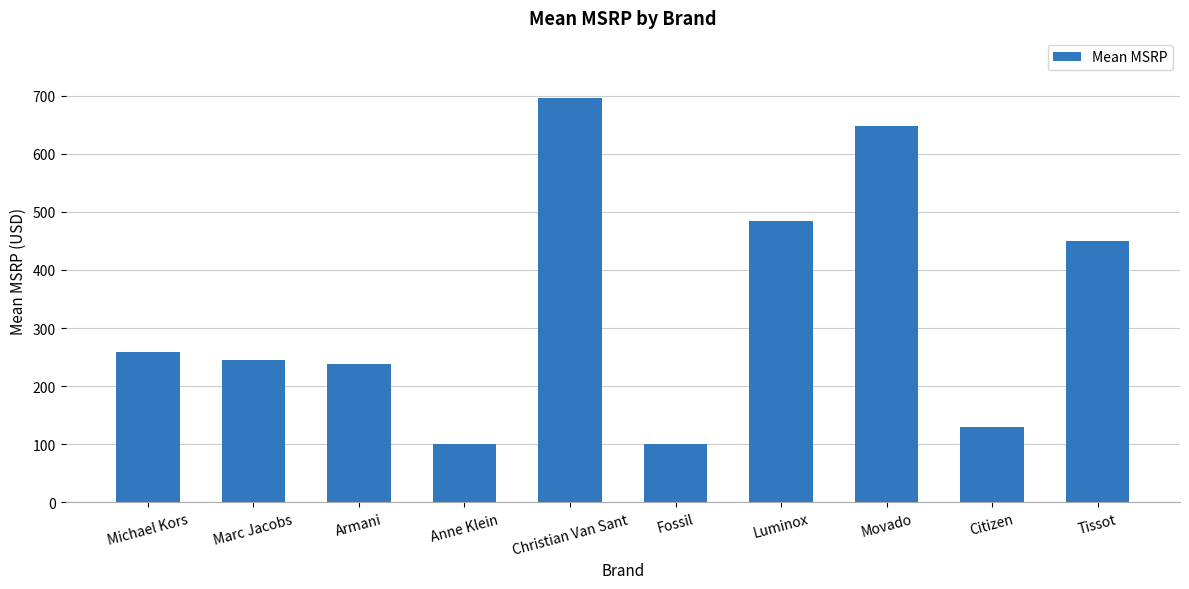

What is the ratio of the value at Anne Klein to the value at Citizen?

0.8